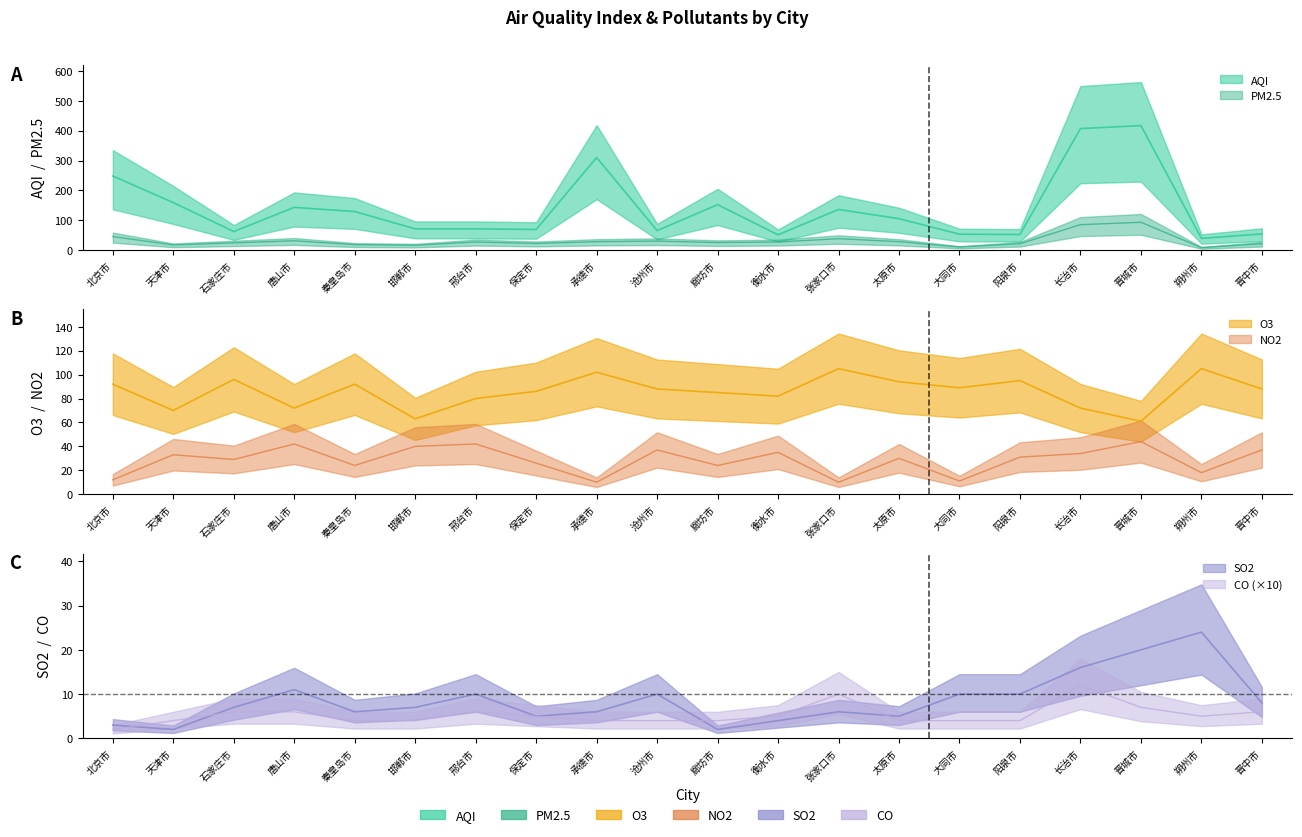

At which category does SO2 reach its first local valley?

天津市